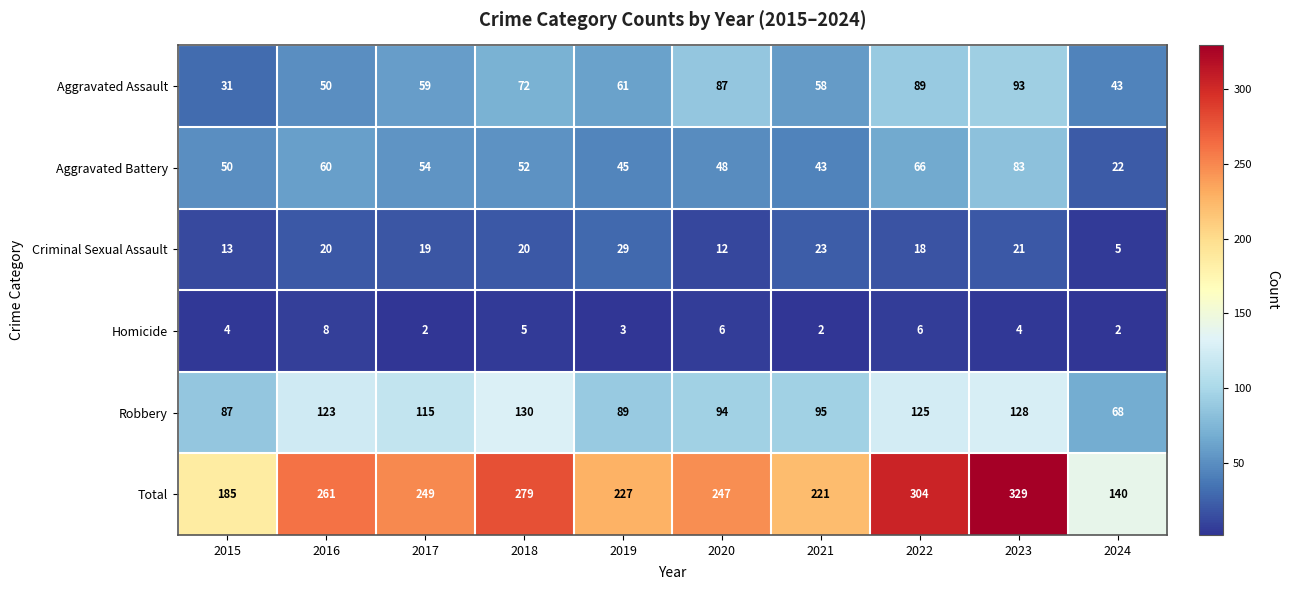

Where does the Total series first go above 249?

2016